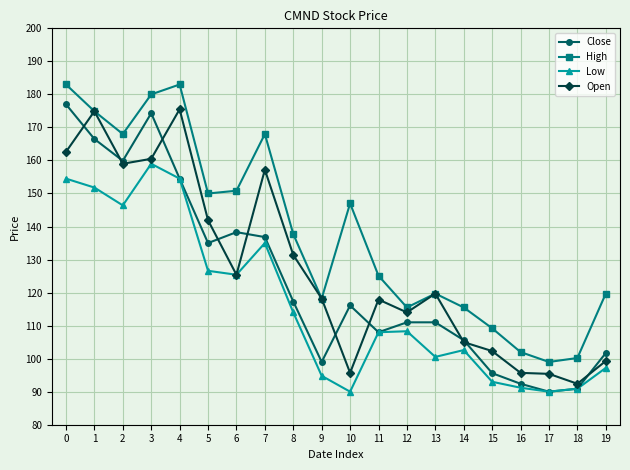

The Low series shows 114.0 at 8. True or false?

True